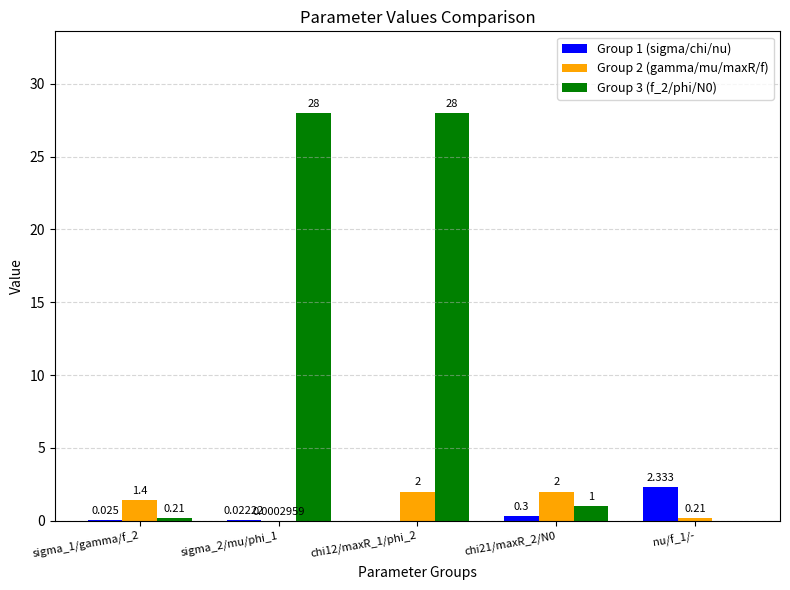

Is the value of Group 3 (f_2/phi/N0) at sigma_1/gamma/f_2 greater than the value of Group 2 (gamma/mu/maxR/f) at sigma_1/gamma/f_2?

No